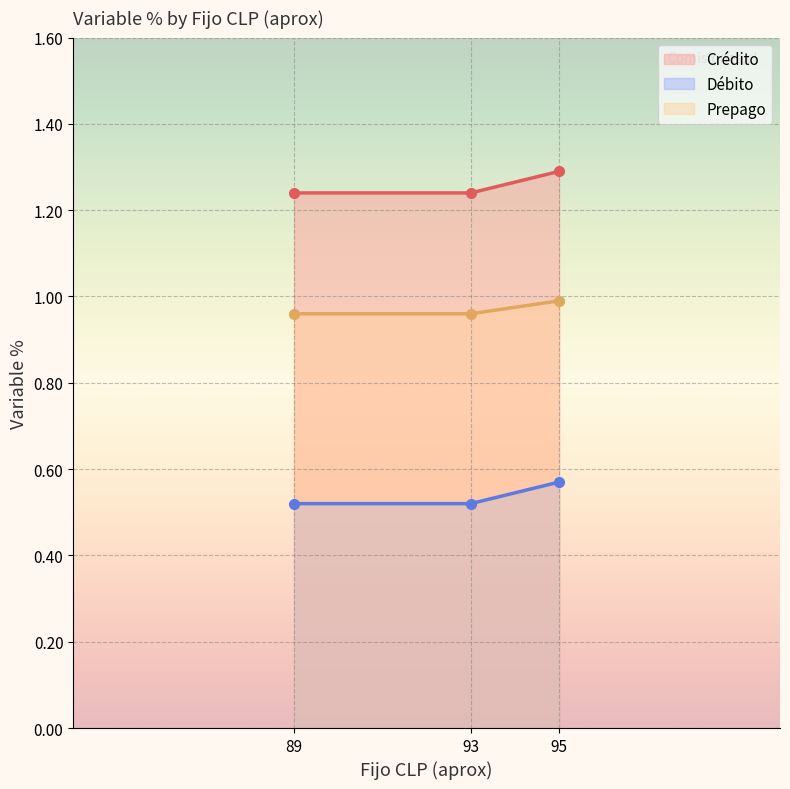

Which category has the highest value across all series?

95